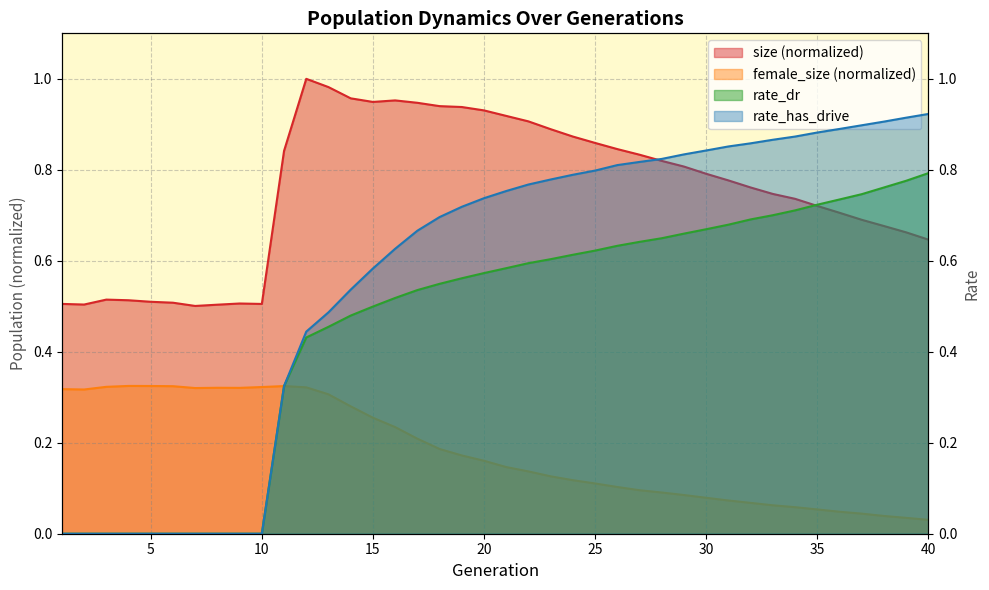

At which category does the chart reach its minimum across all series?

1